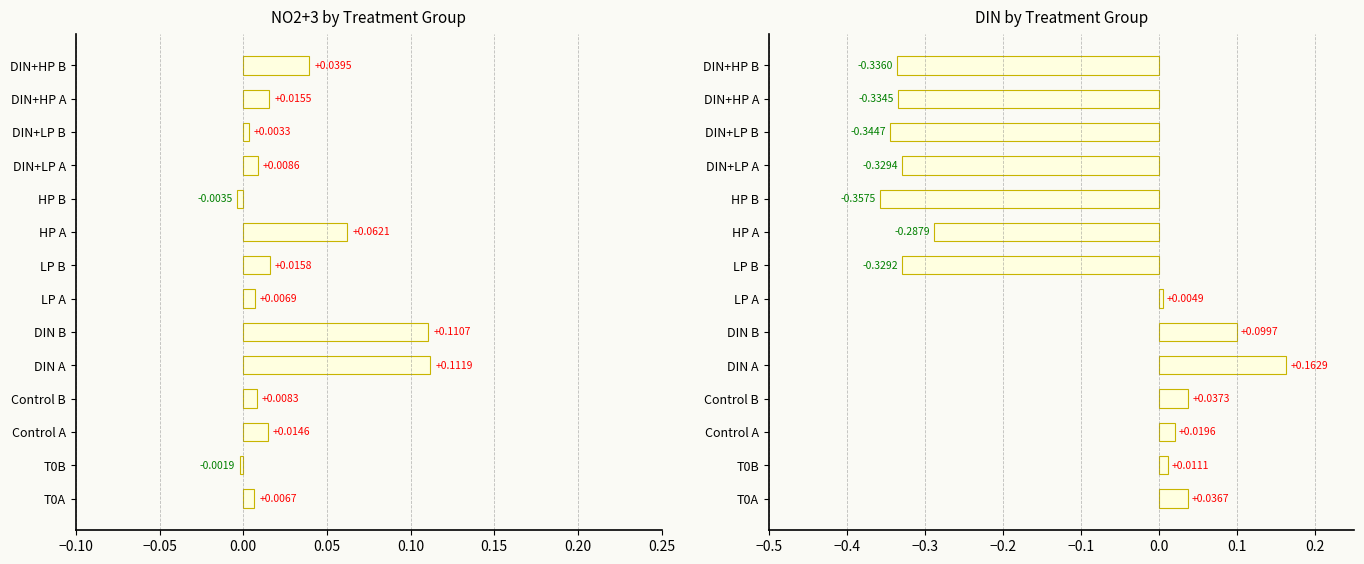

Is it true that NO2+3 equals 0.0 at DIN+LP A?

False